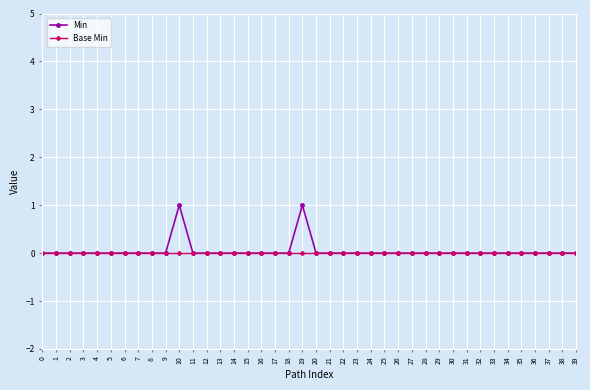

The Min series shows 0 at 21. True or false?

True